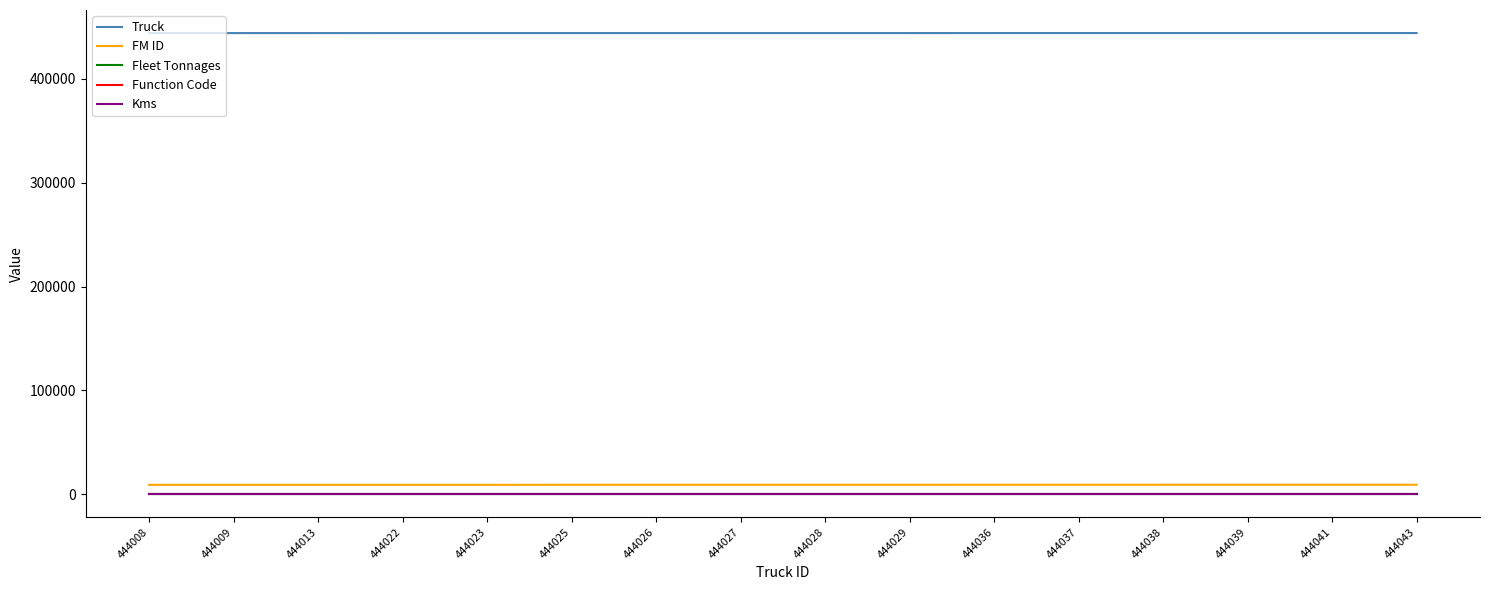

Is it true that FM ID equals 9019 at 444022?

True